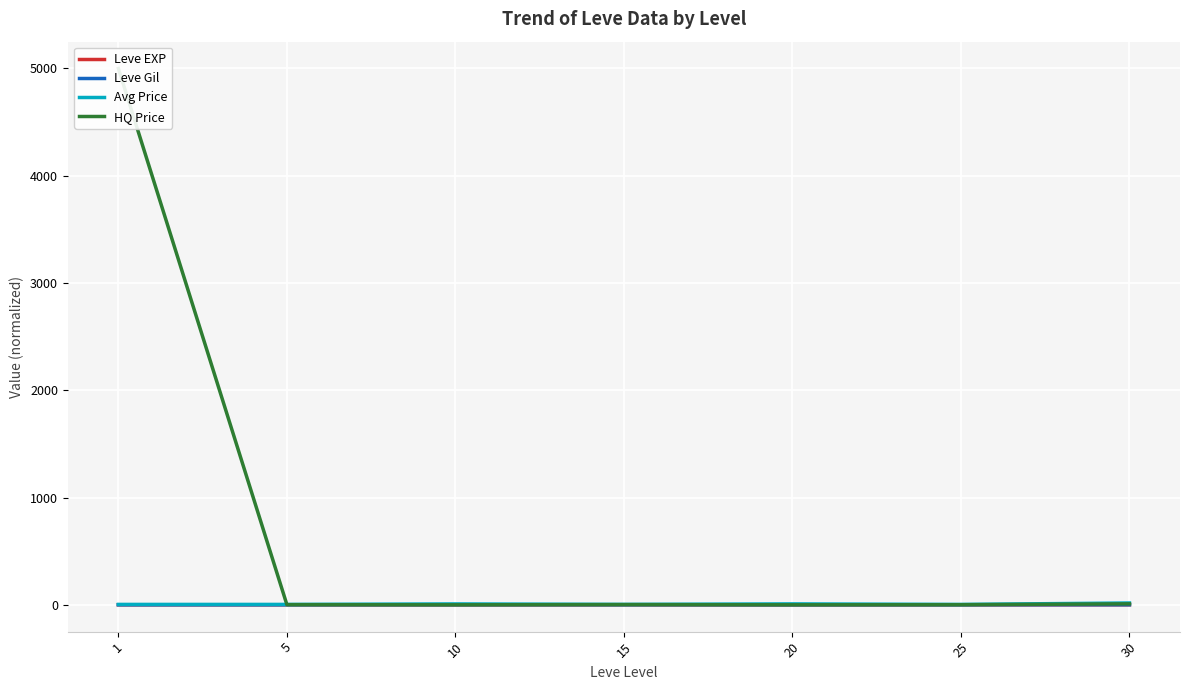

True or false: Avg Price and Leve EXP cross at least once.

False